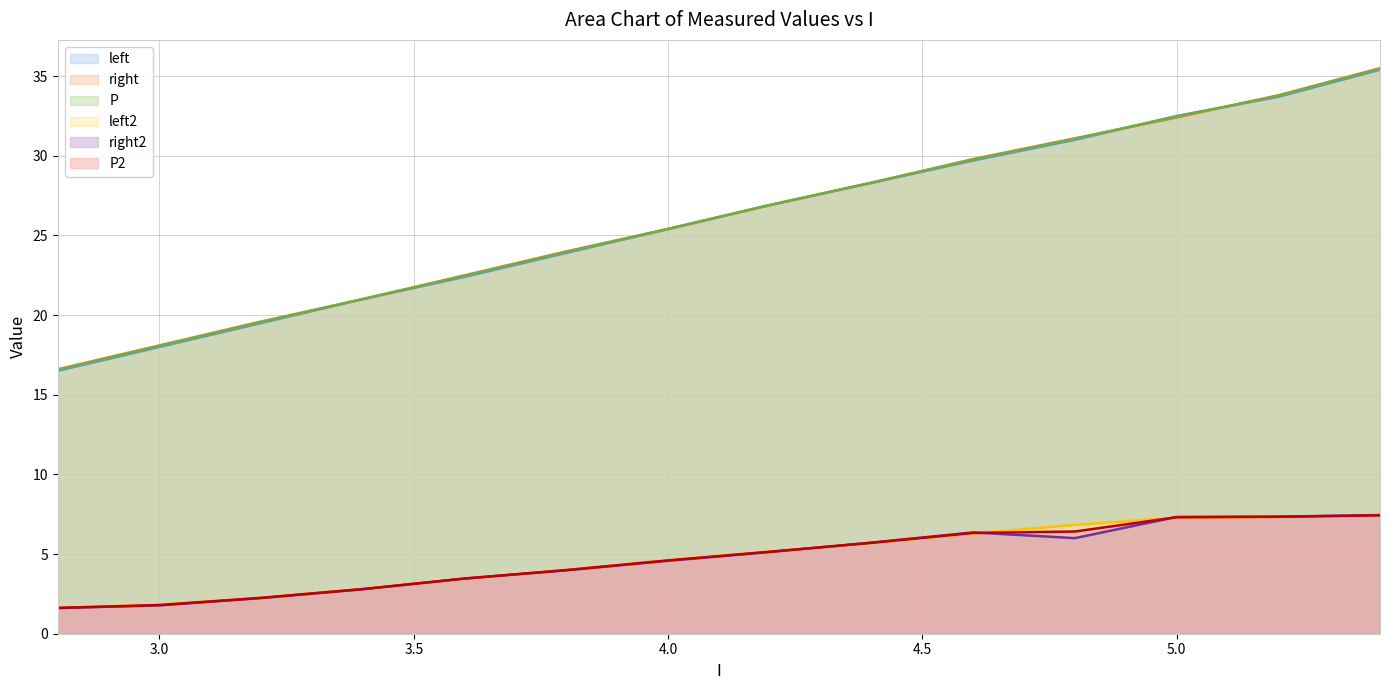

Which series has the largest total across all categories?

right